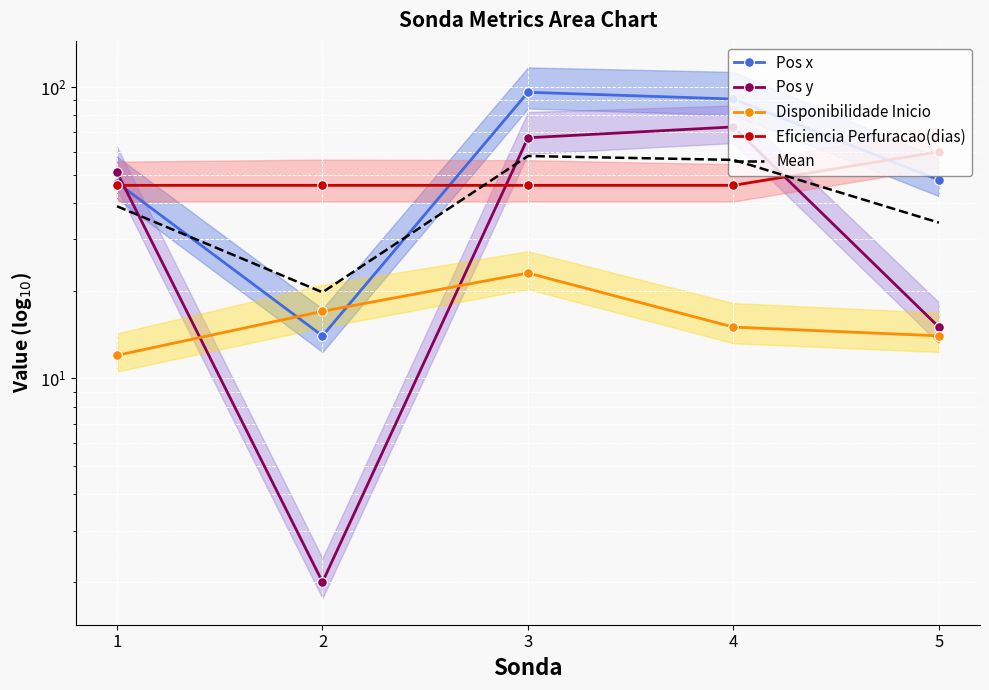

Reading left to right, list all the values displayed in this chart.

Pos x: 1=47.0	2=14.0	3=96.0	4=91.0	5=48.0
Pos y: 1=51.0	2=2.0	3=67.0	4=73.0	5=15.0
Disponibilidade Inicio: 1=12.0	2=17.0	3=23.0	4=15.0	5=14.0
Eficiencia Perfuracao(dias): 1=46.0	2=46.0	3=46.0	4=46.0	5=60.0
Mean: 1=39.0	2=19.8	3=58.0	4=56.2	5=34.2